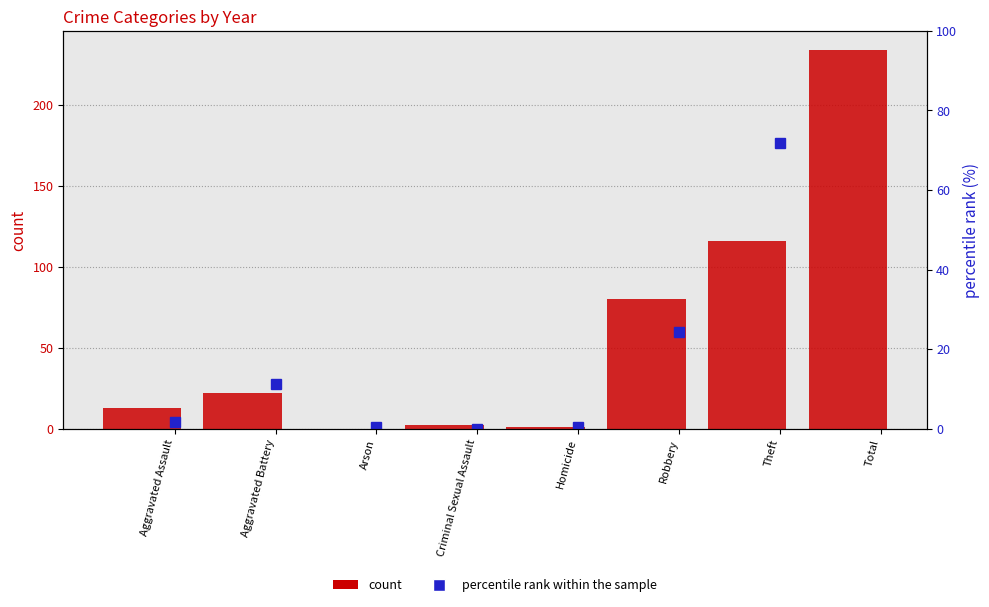

What is the difference between the maximum and minimum values in the percentile rank within the sample series?

109.8